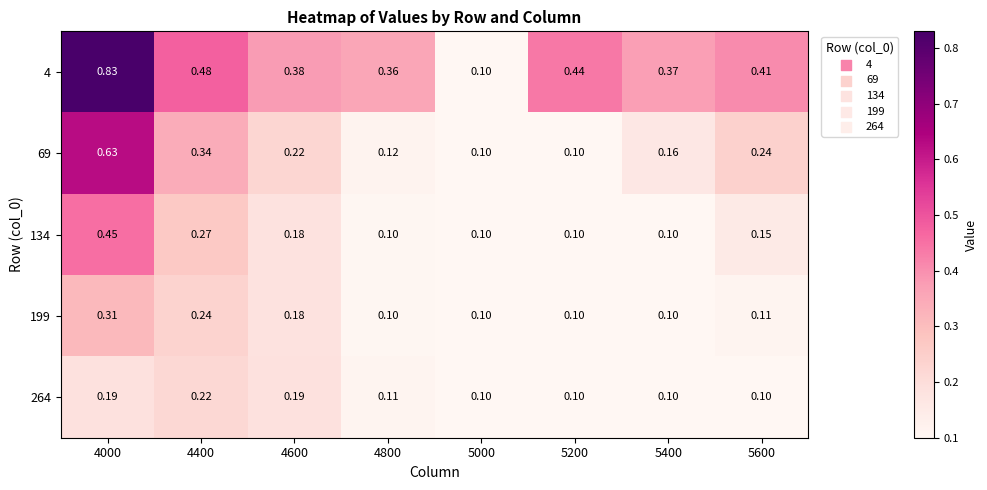

At 4400, list the series in order from smallest to largest.

264, 199, 134, 69, 4